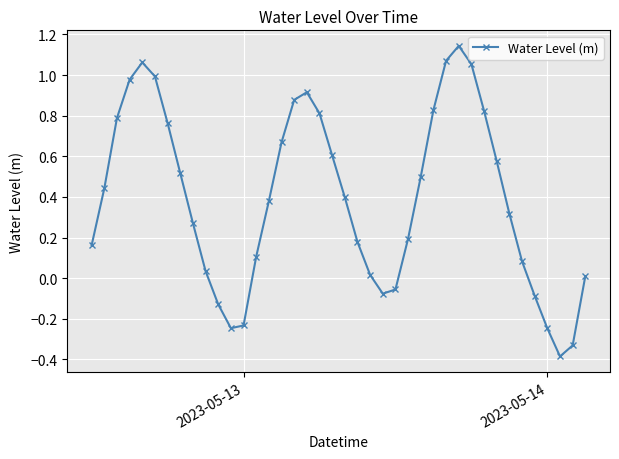

How many points are lower than both their immediate neighbors (excluding endpoints)?

3